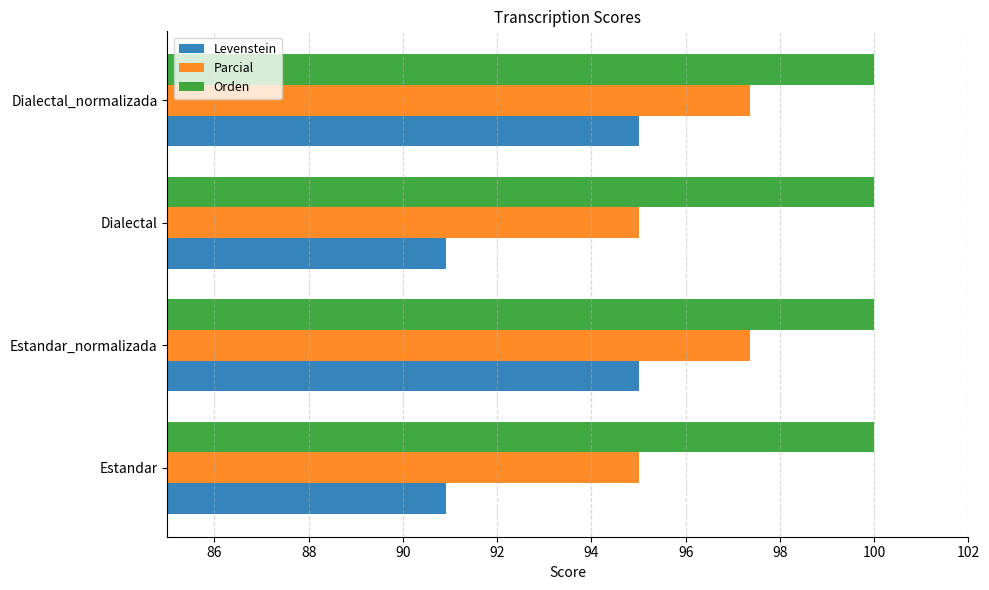

What is the difference between the second highest and second lowest values in the Levenstein series?

4.1